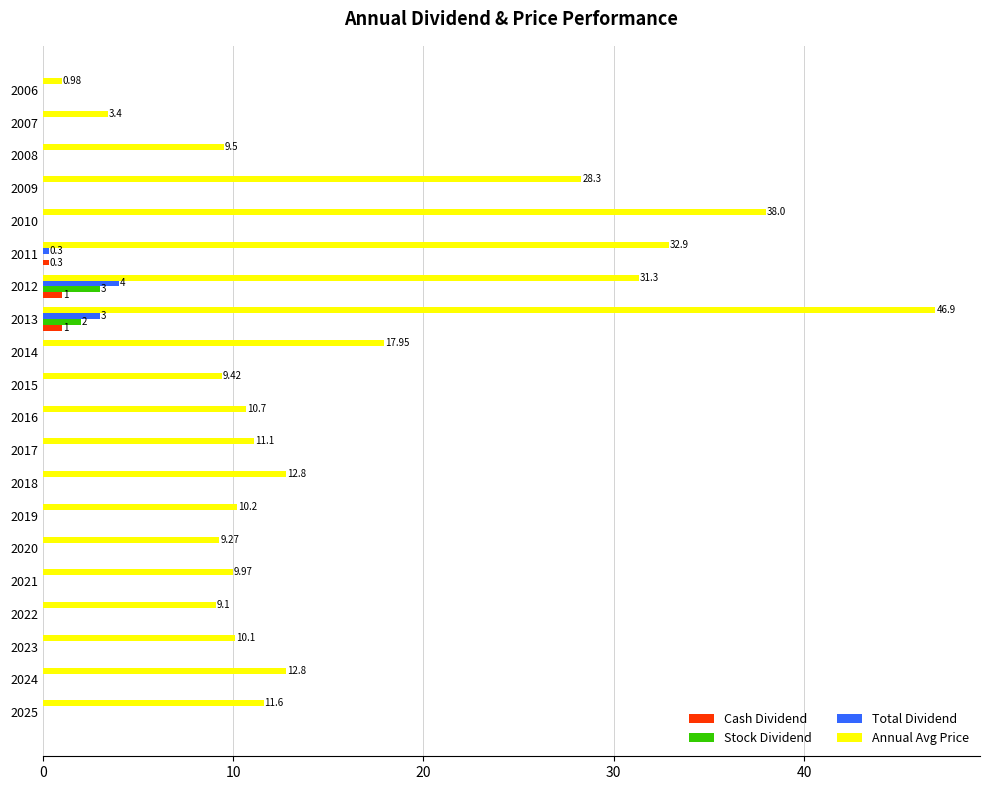

How many categories are shown in the chart?

20